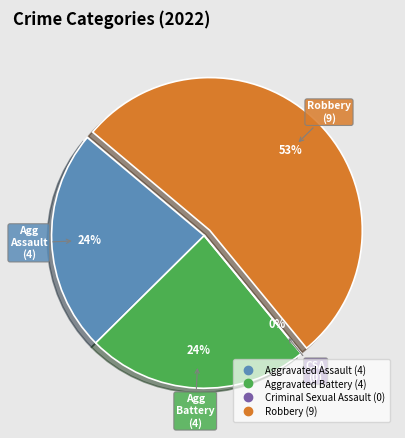

What is the majority slice?

Robbery